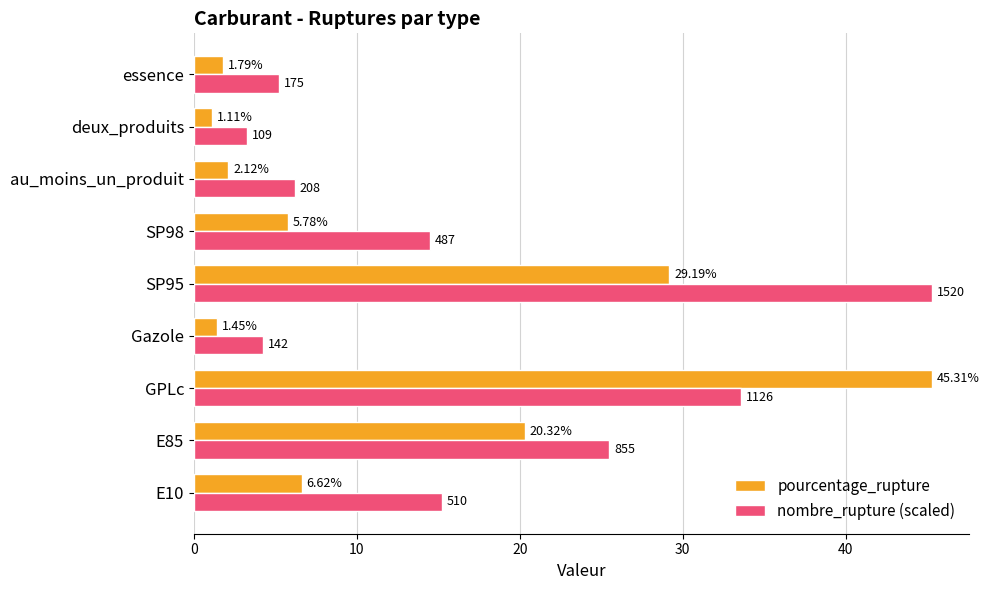

Which series changed the most between SP98 and essence?

nombre_rupture (scaled)